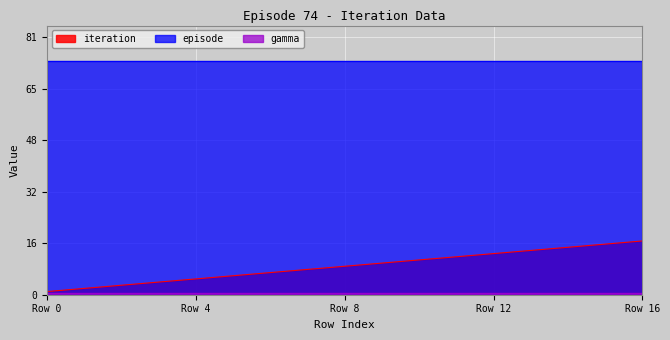

What is the sum of the gamma values at 8 and 15?

1.2